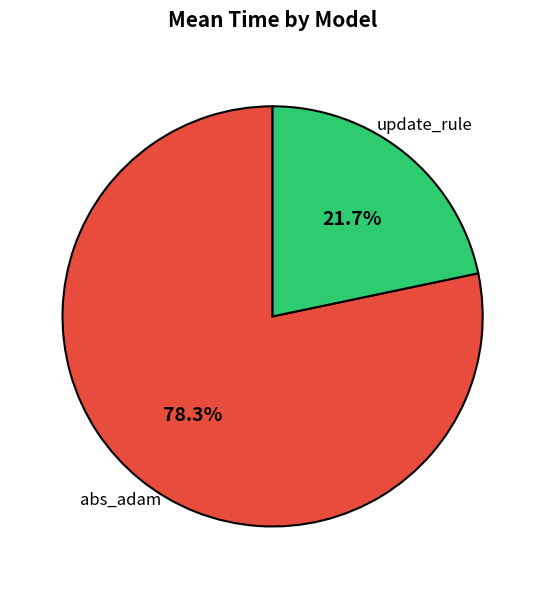

To the nearest percent, what is the difference between the abs_adam and update_rule slice percentages?

57%